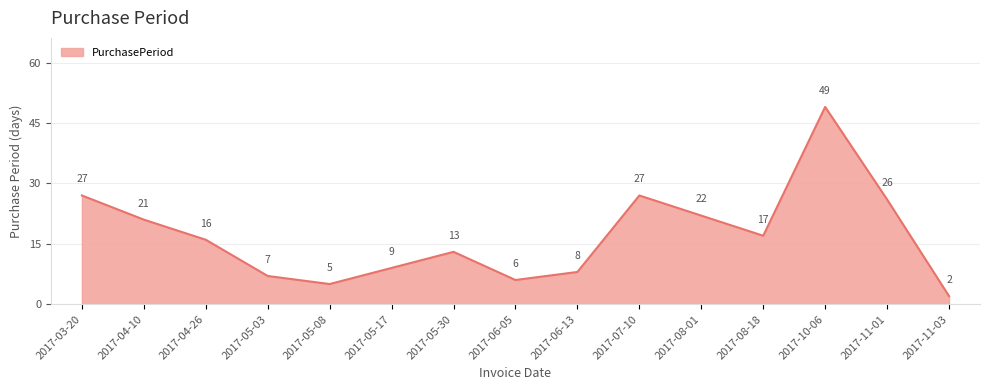

Reading left to right, list all the values displayed in this chart.

2017-03-20=27	2017-04-10=21	2017-04-26=16	2017-05-03=7	2017-05-08=5	2017-05-17=9	2017-05-30=13	2017-06-05=6	2017-06-13=8	2017-07-10=27	2017-08-01=22	2017-08-18=17	2017-10-06=49	2017-11-01=26	2017-11-03=2